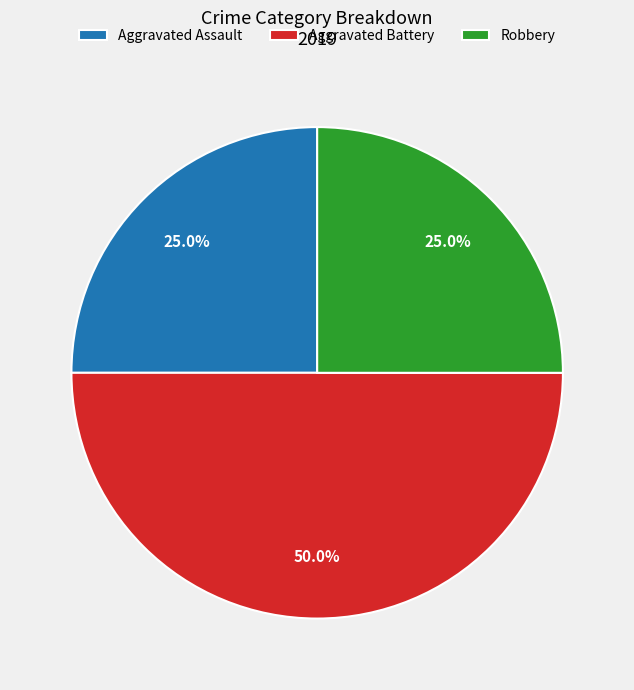

Is Aggravated Assault the majority of the pie?

No